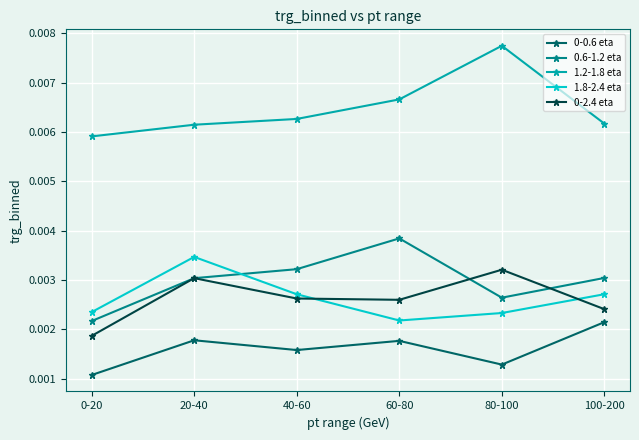

At which category does the chart reach its peak across all series?

80-100